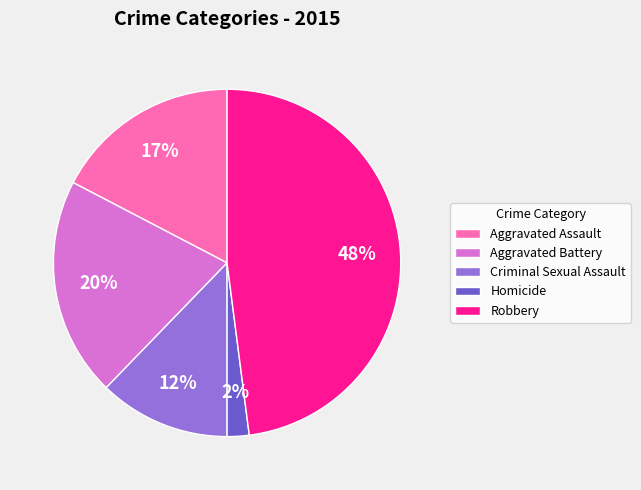

Approximately how many times larger is the value at Aggravated Battery compared to Homicide?

10.0